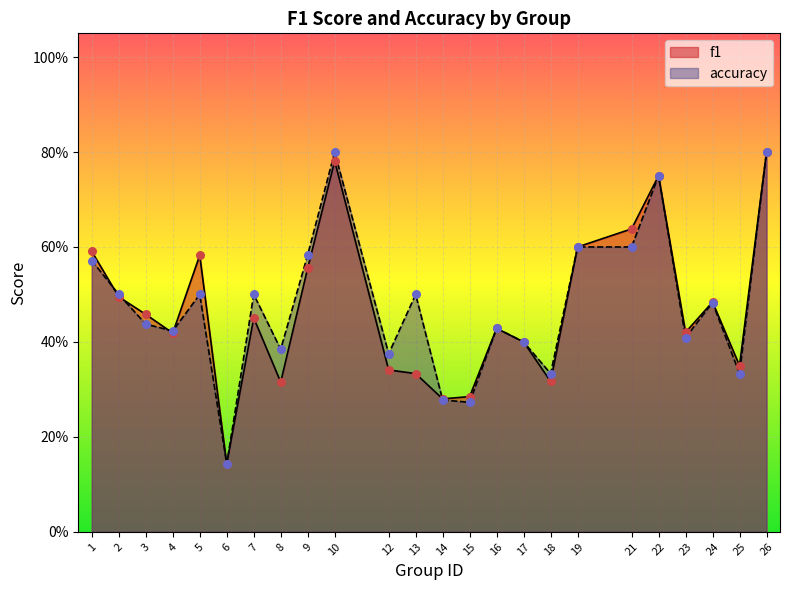

Which series reaches the minimum Y coordinate?

f1